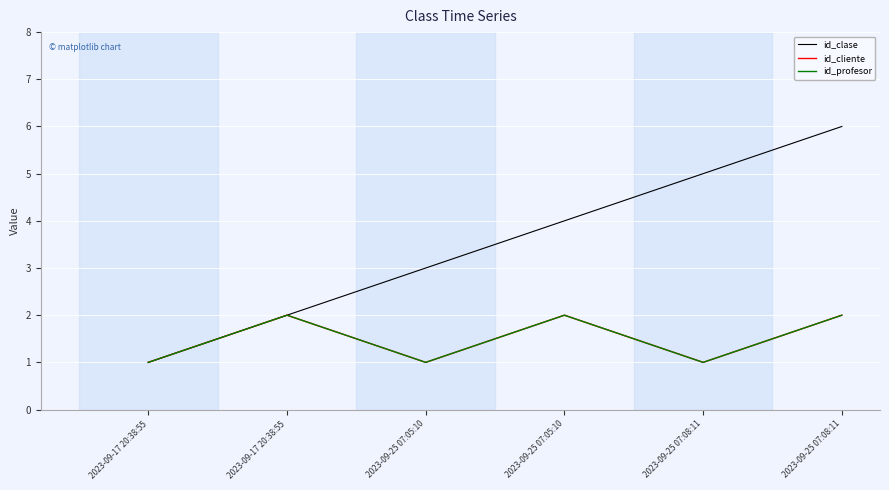

What is the total value across all series at 2023-09-25 07:08:11?

7